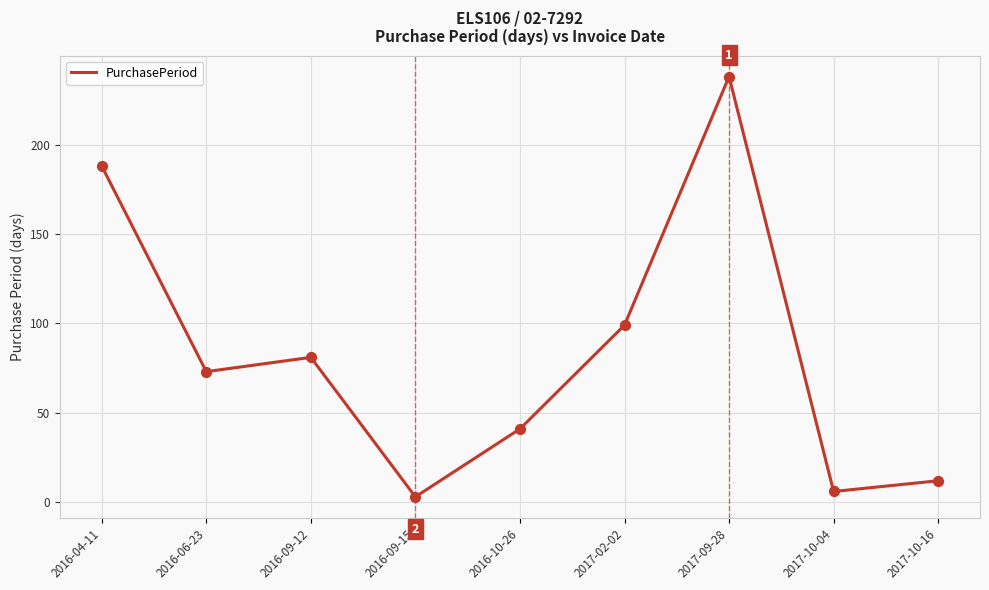

What is the change in value from 2016-09-15 to 2017-09-28?

+235